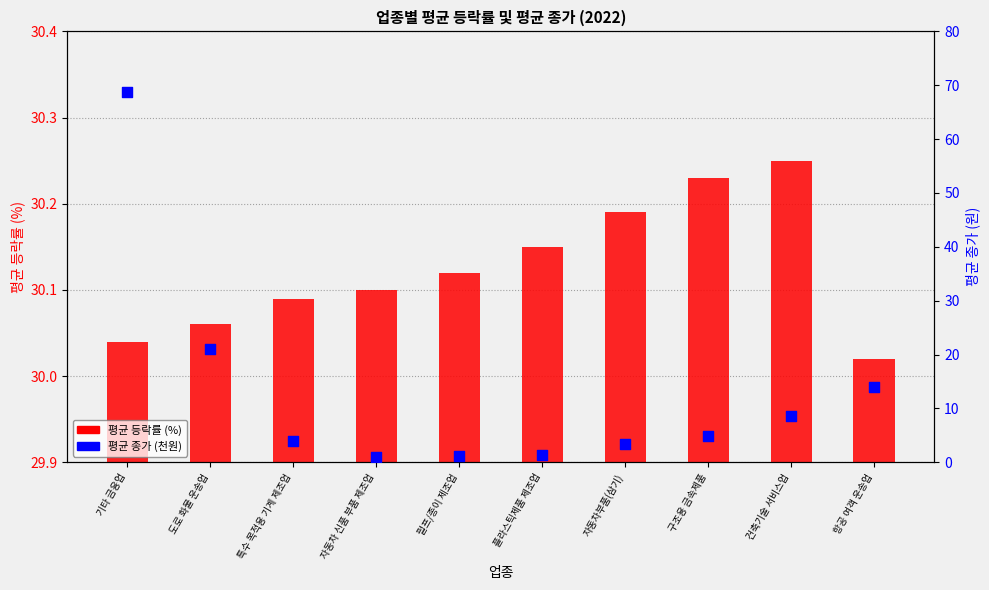

Which series reaches the maximum Y coordinate?

평균 종가 (천원)